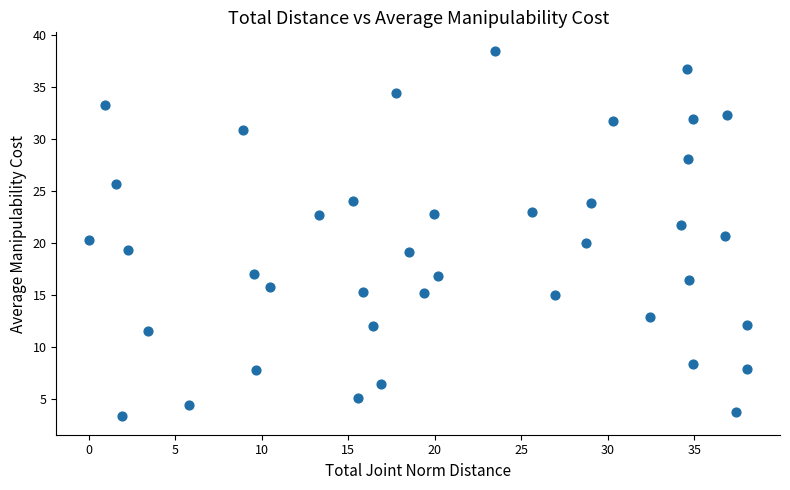

What is the range of X values (max minus min)?

38.0